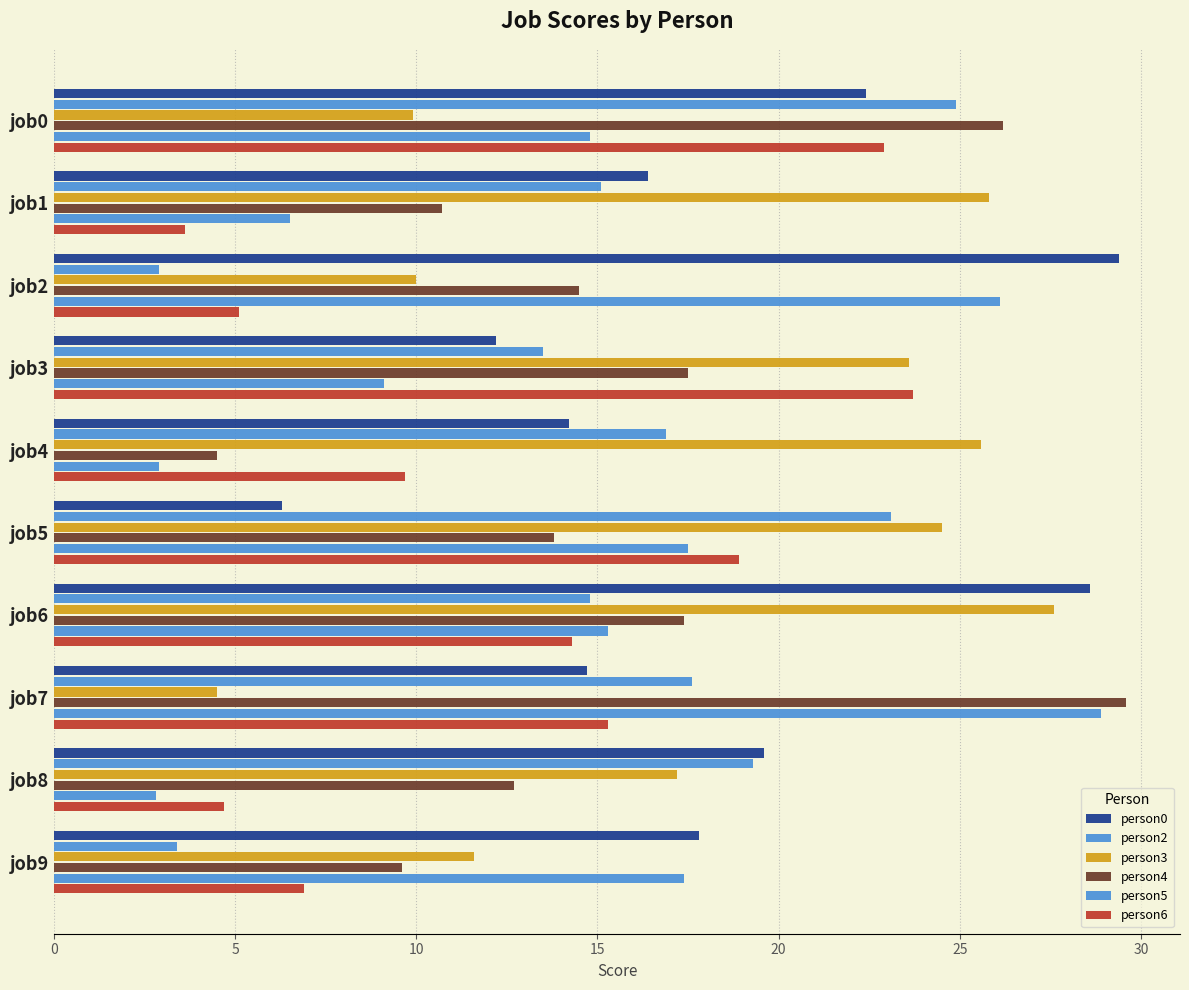

How many distinct data groups are displayed?

6